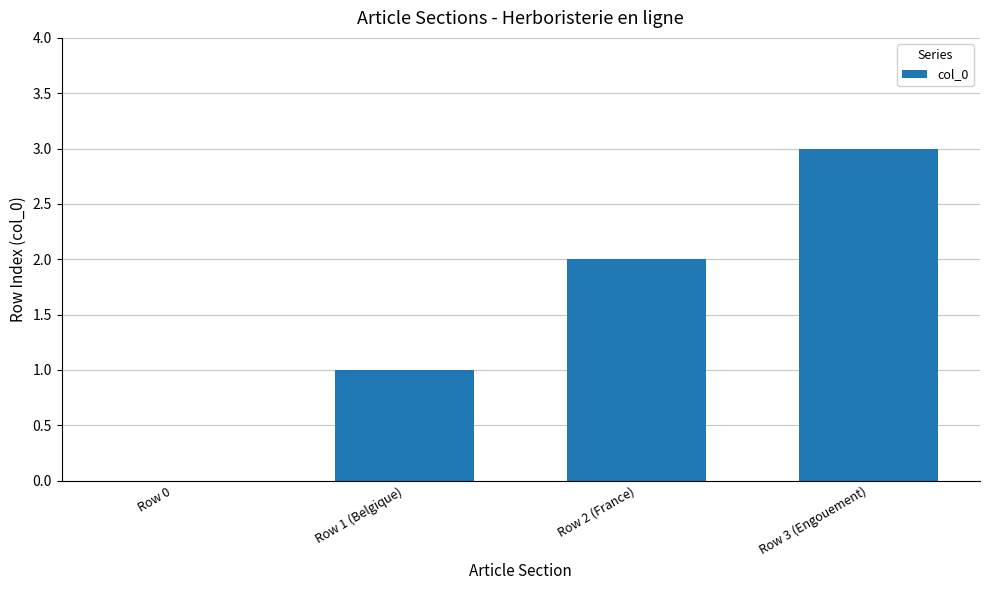

Is it true that the value at Row 0 is 2?

False